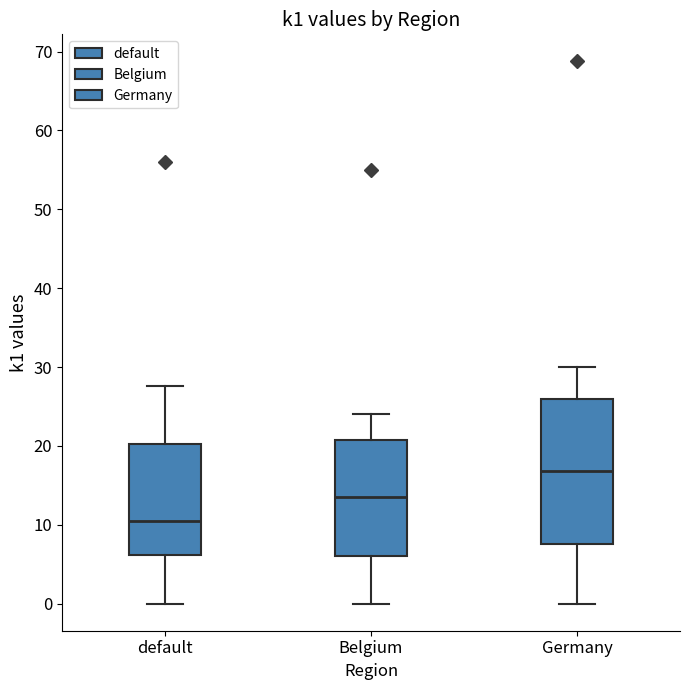

Reading left to right, read every box against the y-axis: the position of its median line, the range the box covers, and the ends of its whiskers. The values are not printed on the chart, so give them approximately, as read against the axis.

default: median 11, box 6 to 20, whiskers 0 to 28
Belgium: median 14, box 6 to 21, whiskers 0 to 24
Germany: median 17, box 8 to 26, whiskers 0 to 30